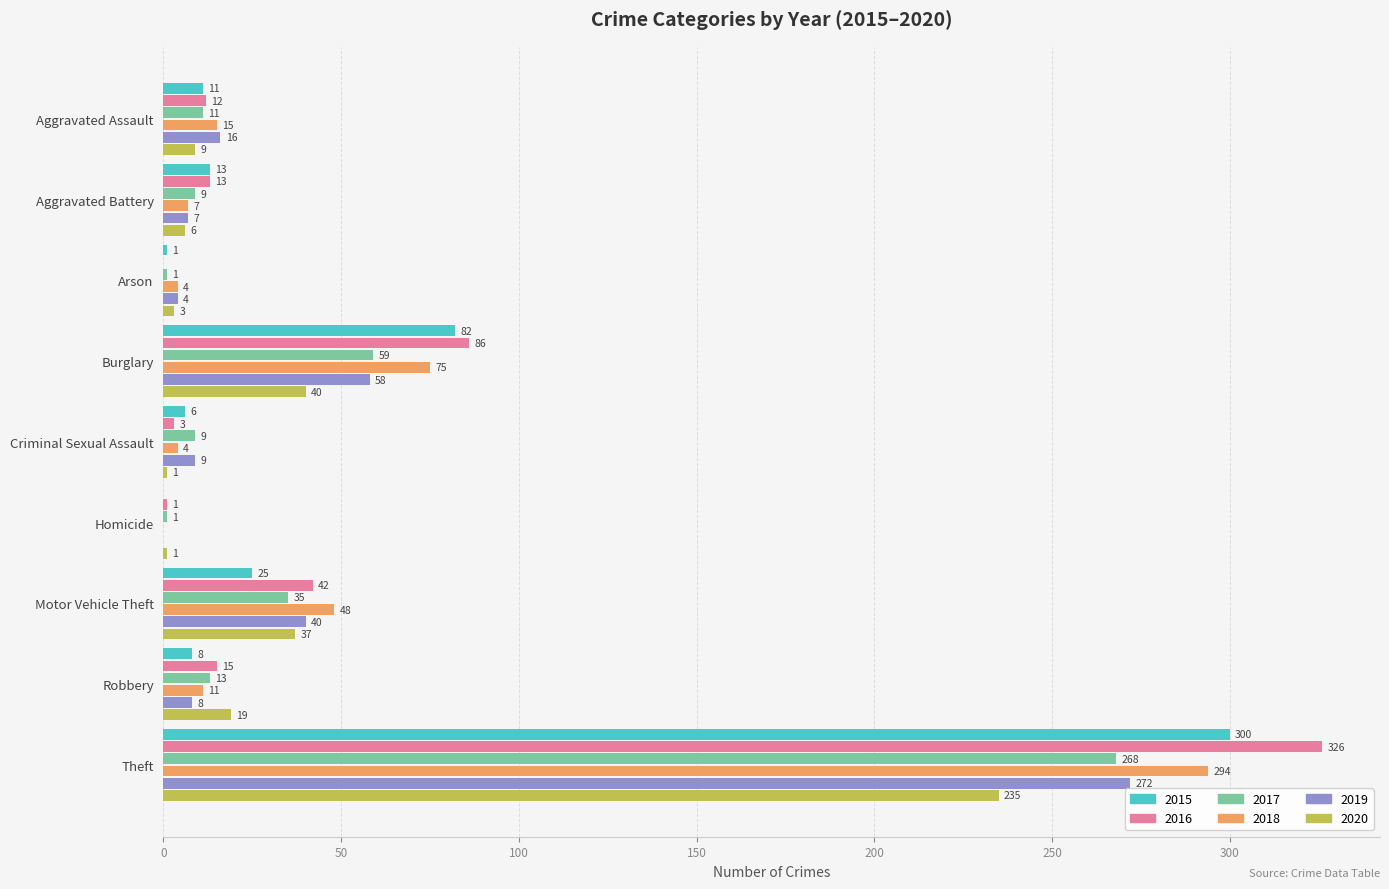

At which category is the sum across all series the highest?

Theft